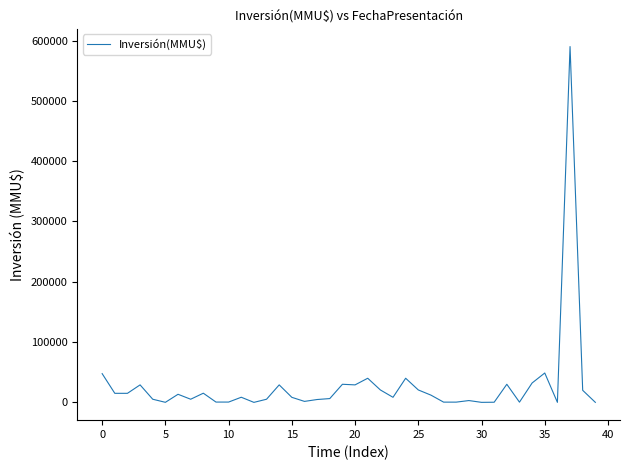

What is the difference between the maximum and minimum values?

590000